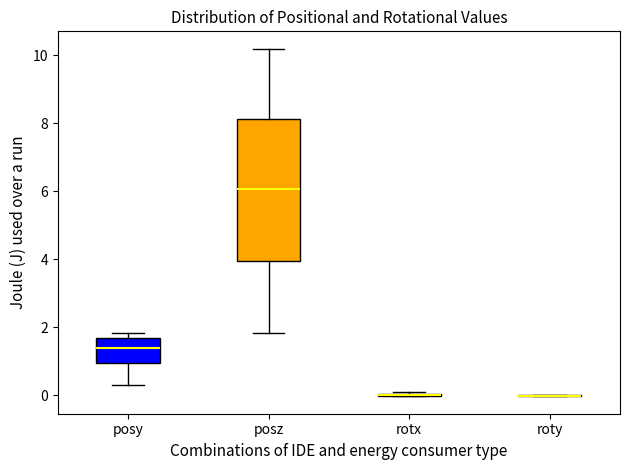

Where does the upper whisker of the box for posz end on the y-axis? The values are not printed on the chart, so give them approximately, as read against the axis.

10.2